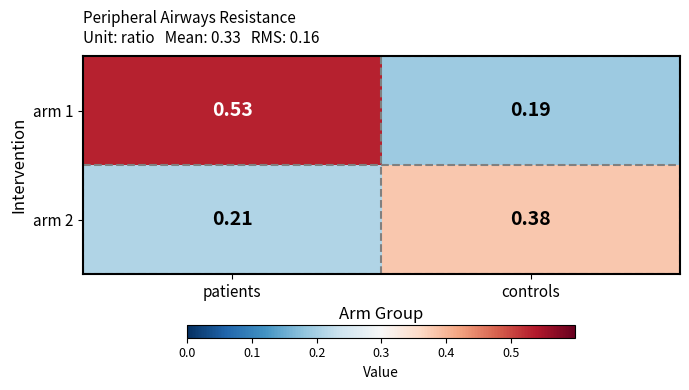

How many data points does each series have?

2